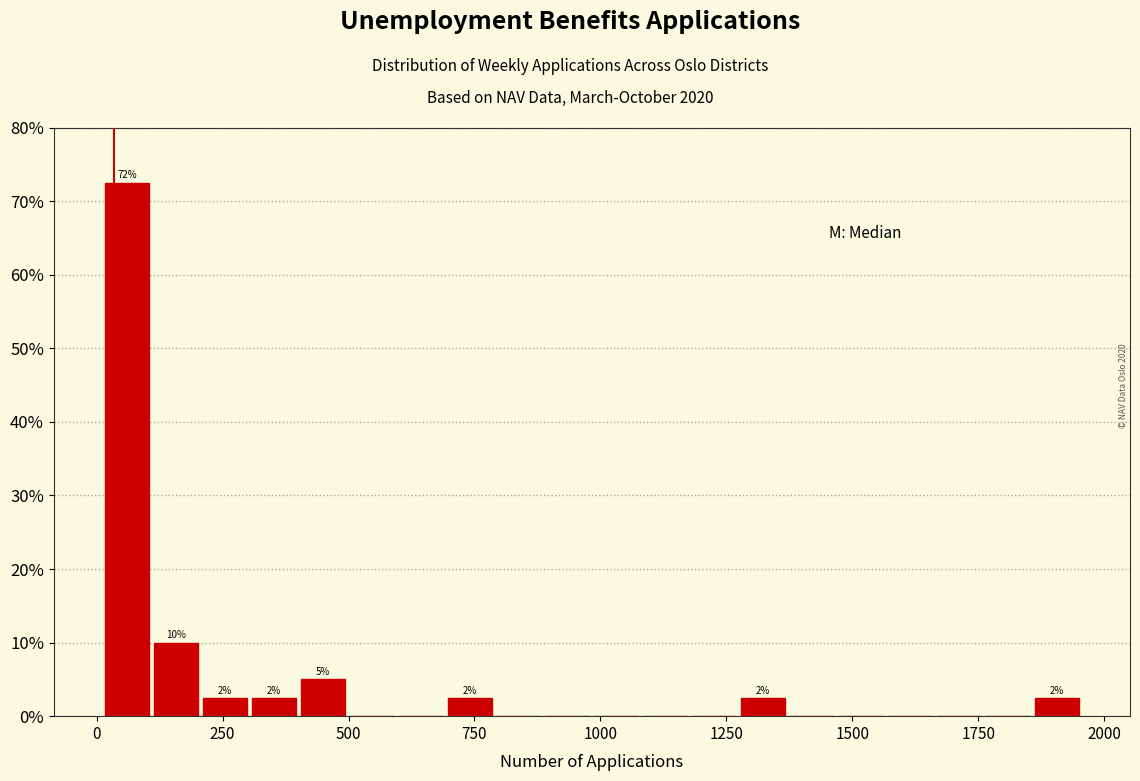

Around what value on the x-axis is the tallest bar? Give the approximate position of its centre, as read against the axis.

50